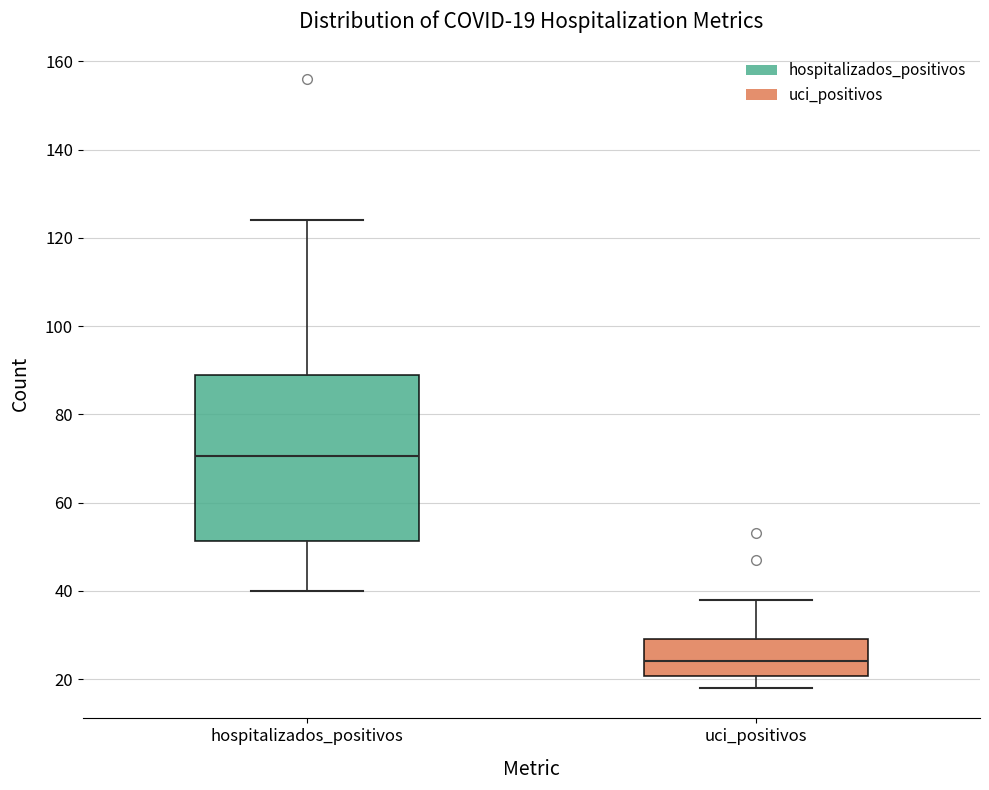

Which box has the lowest median line?

uci_positivos